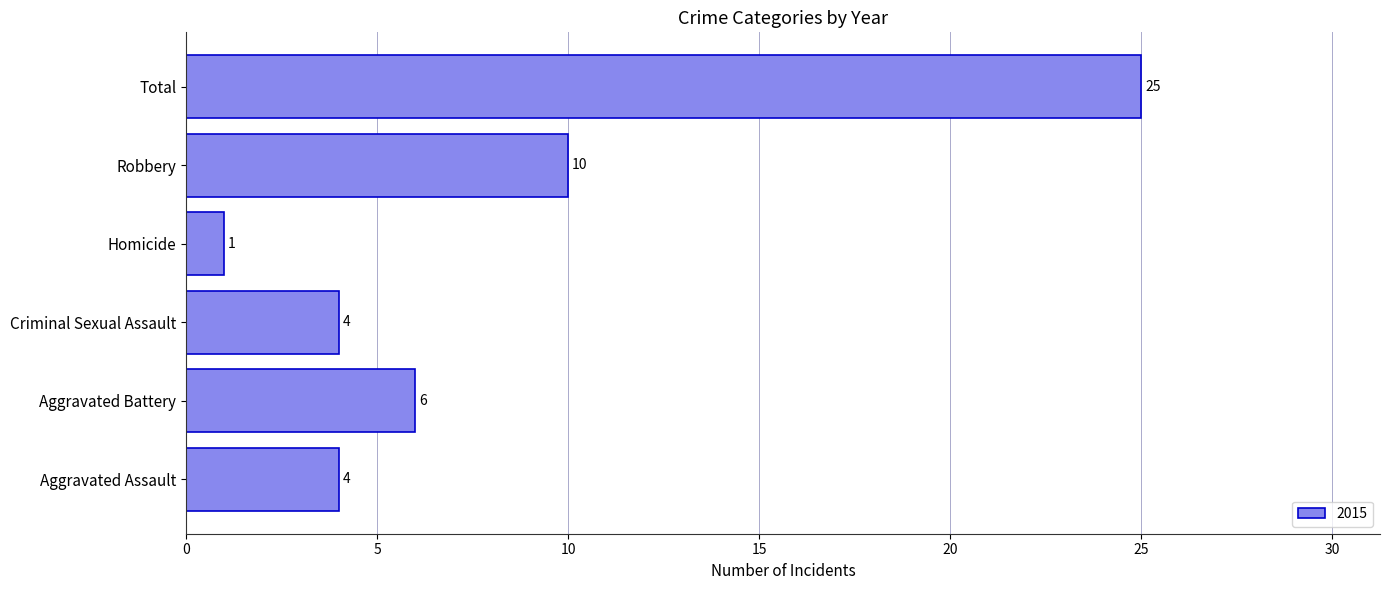

Approximately how many times larger is the value at Criminal Sexual Assault compared to Aggravated Battery?

0.7